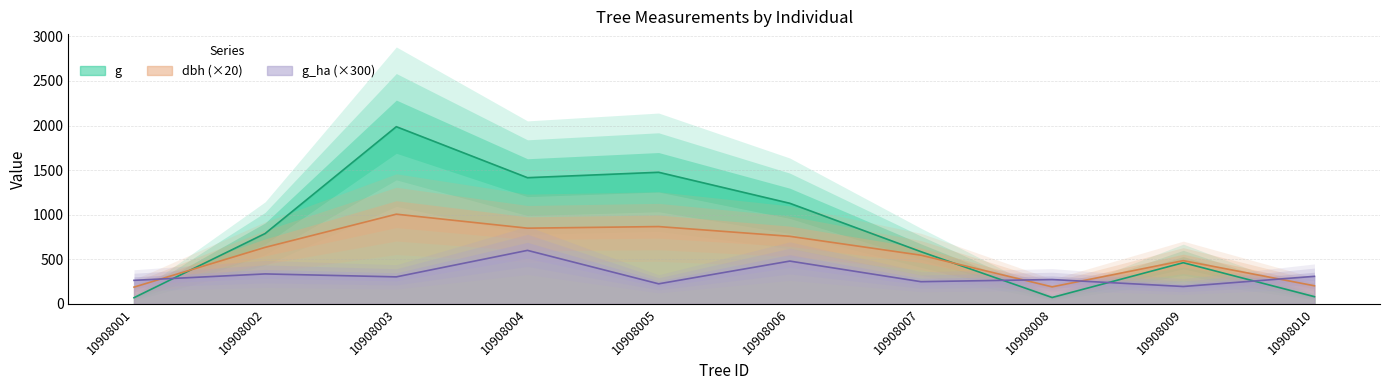

Is it true that g_ha equals 195.0 at 10908009?

True